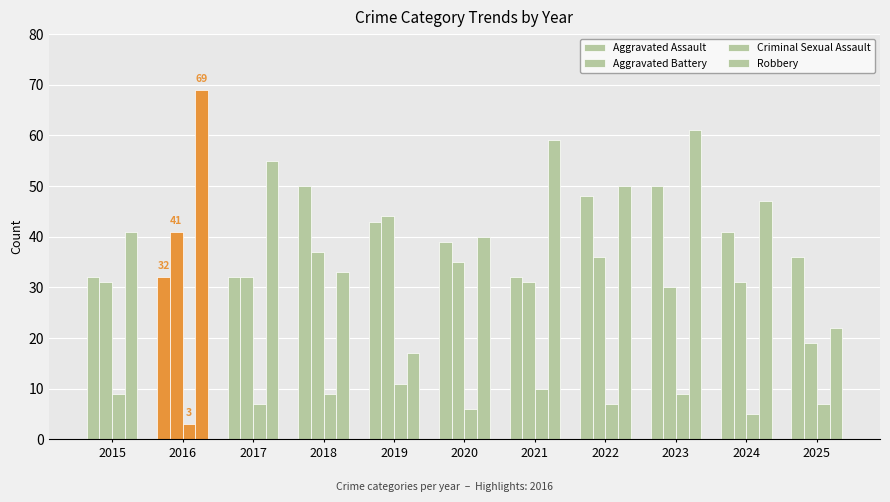

How many bars are there in total?

44